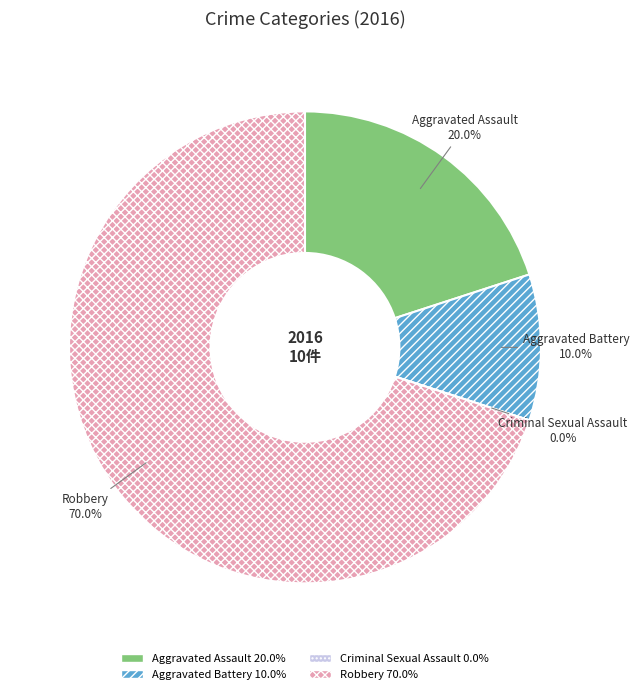

True or false: Aggravated Battery accounts for 10% of the total.

True